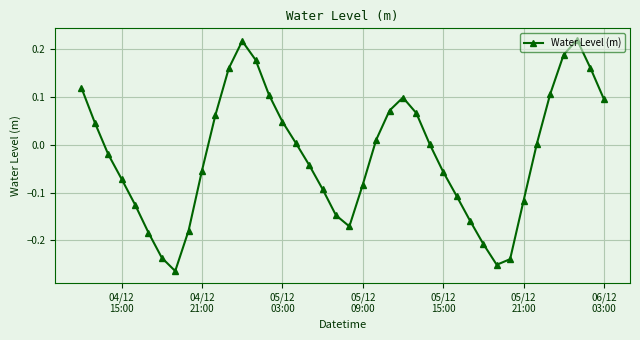

How many points are higher than both their immediate neighbors (excluding endpoints)?

3